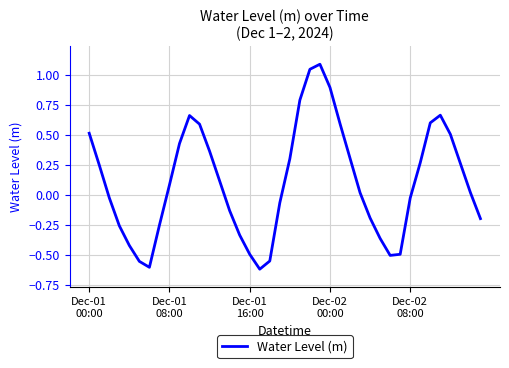

What is the greatest value displayed?

1.1